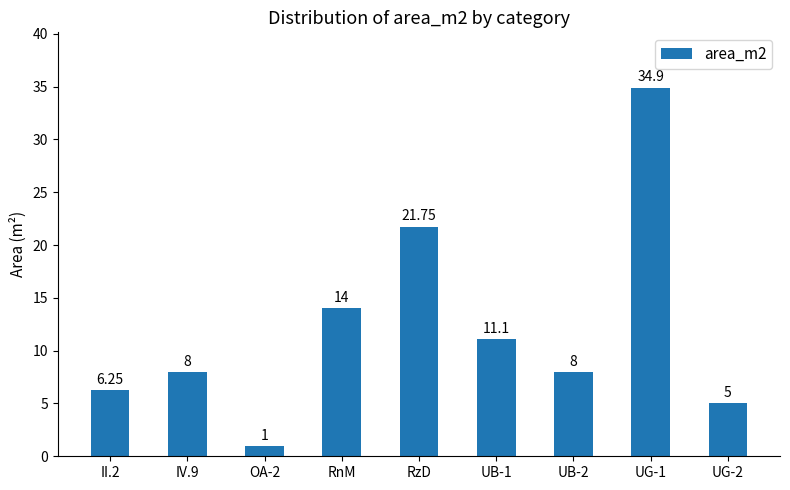

What is the sum of the values at RnM and OA-2?

15.0